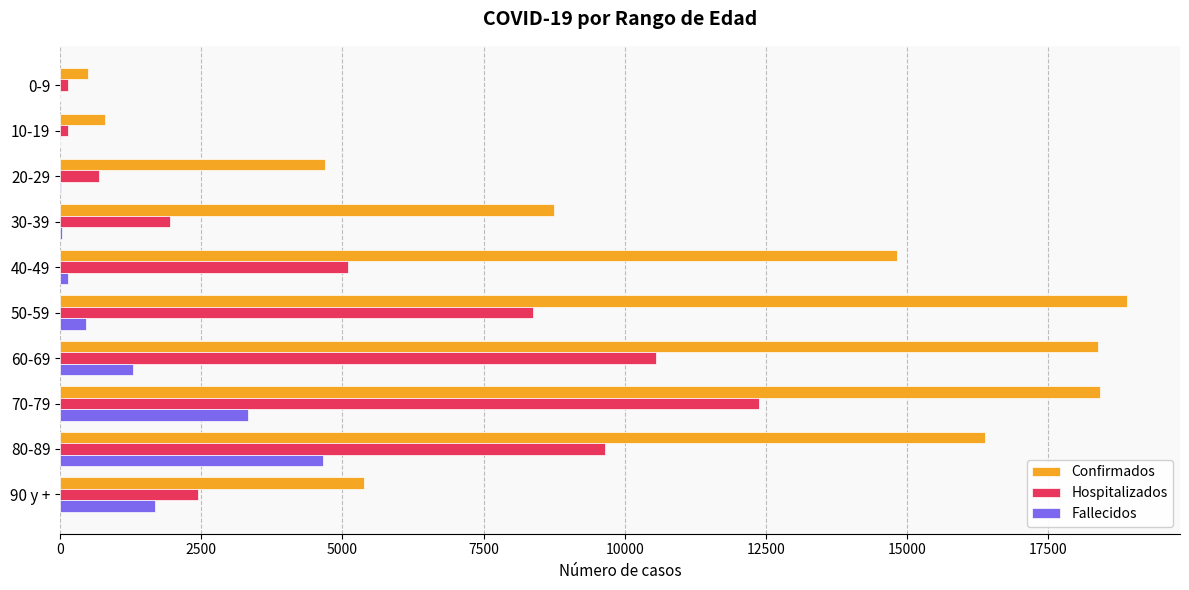

Which series has the largest range (max minus min)?

Confirmados